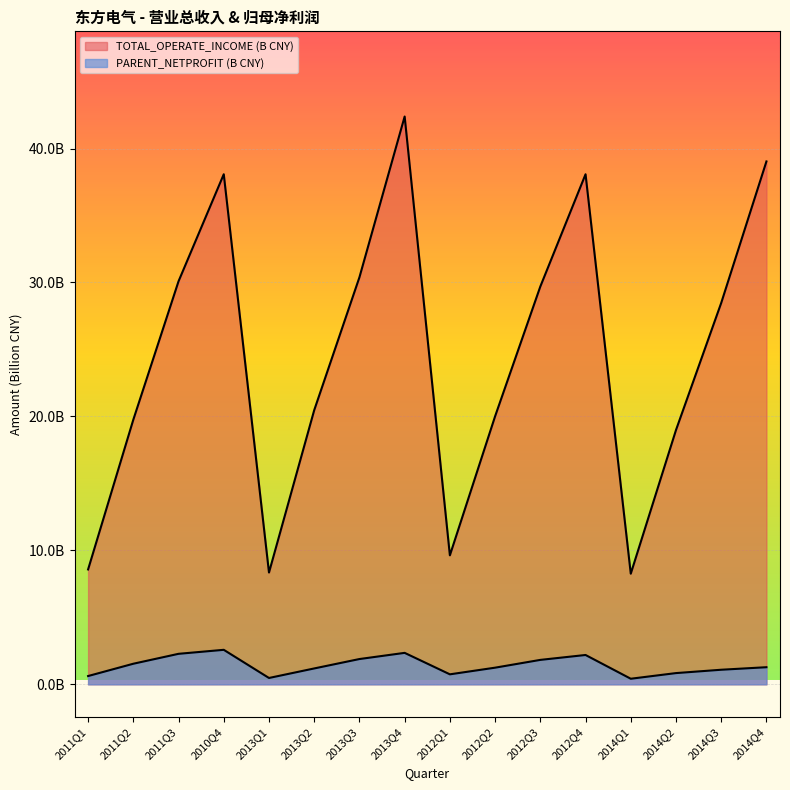

Is it true that PARENT_NETPROFIT equals 0.5 at 2013Q1?

True